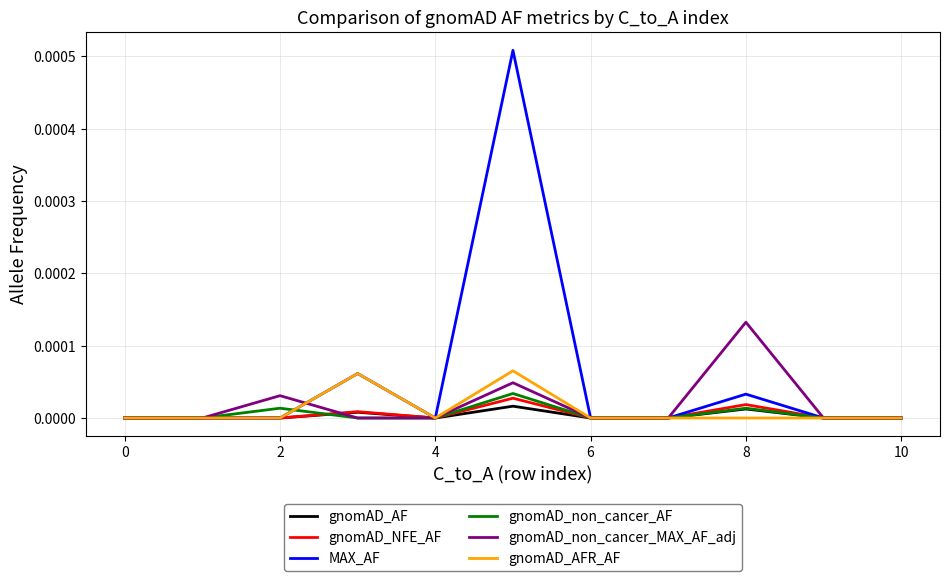

Does the chart have visible grid lines?

Yes